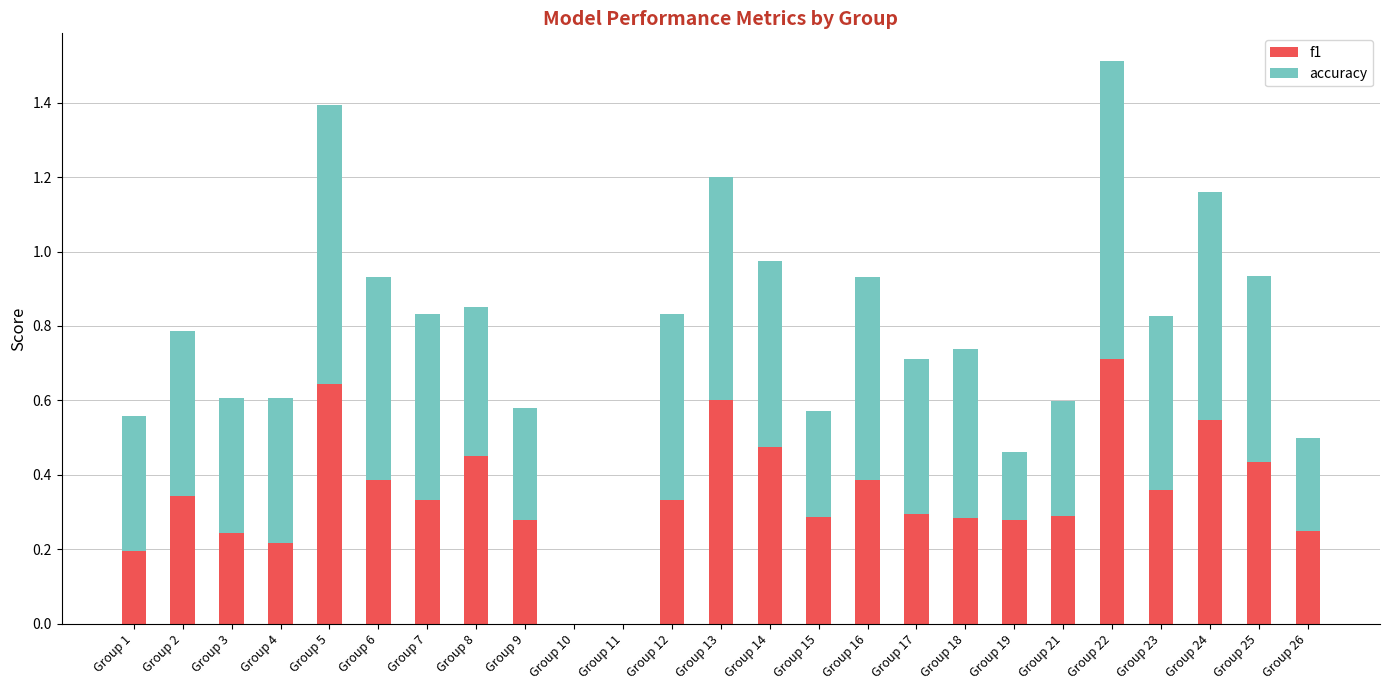

The value of f1 at Group 9 is 0.3. True or false?

True